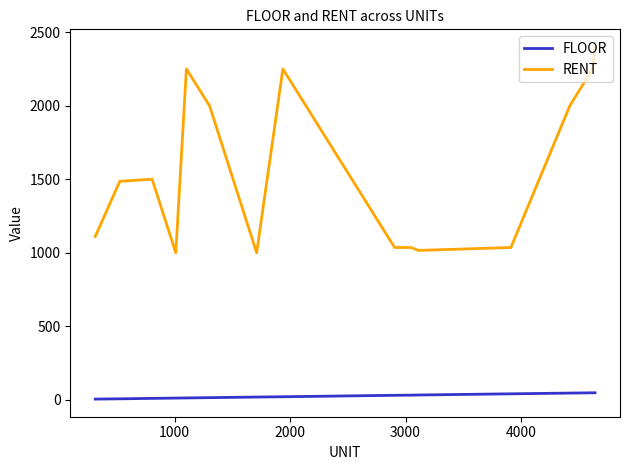

What is the sum of all FLOOR values?

351